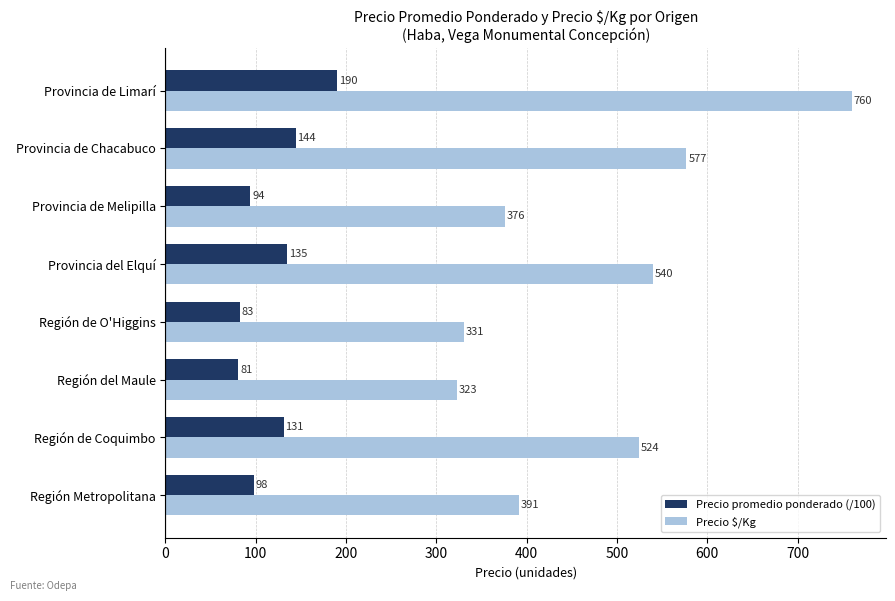

What is the approximate value of Precio $/Kg at Provincia del Elquí?

540.0